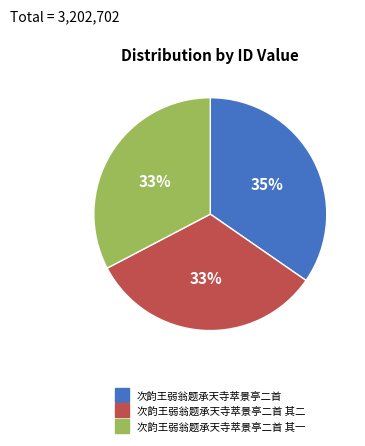

To the nearest percent, what is the average slice percentage?

33%